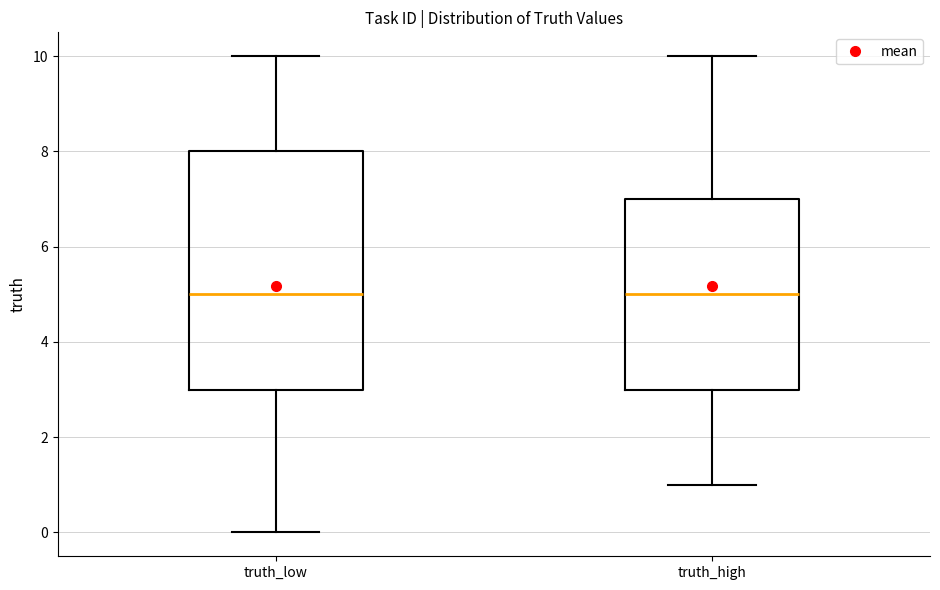

Reading left to right, transcribe this box plot: for each box, give where its median line is, the range the box spans, and where its two whiskers end, as read against the y-axis. The values are not printed on the chart, so give them approximately, as read against the axis.

truth_low: median 5, box 3 to 8, whiskers 0 to 10
truth_high: median 5, box 3 to 7, whiskers 1 to 10